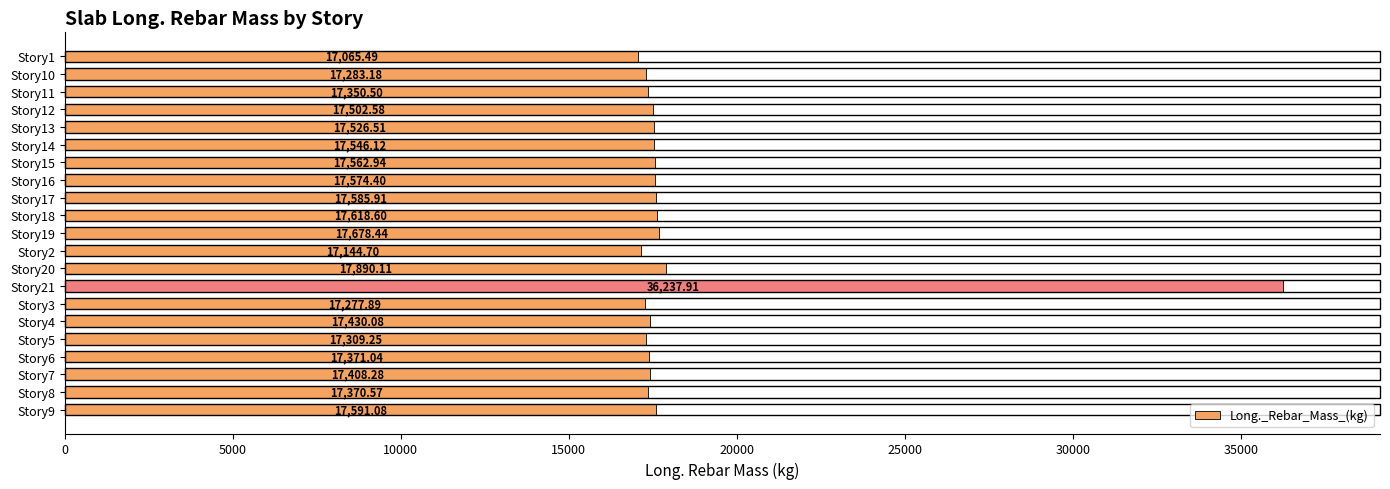

List the labels in order of value, smallest first.

Story1, Story2, Story3, Story10, Story5, Story11, Story8, Story6, Story7, Story4, Story12, Story13, Story14, Story15, Story16, Story17, Story9, Story18, Story19, Story20, Story21